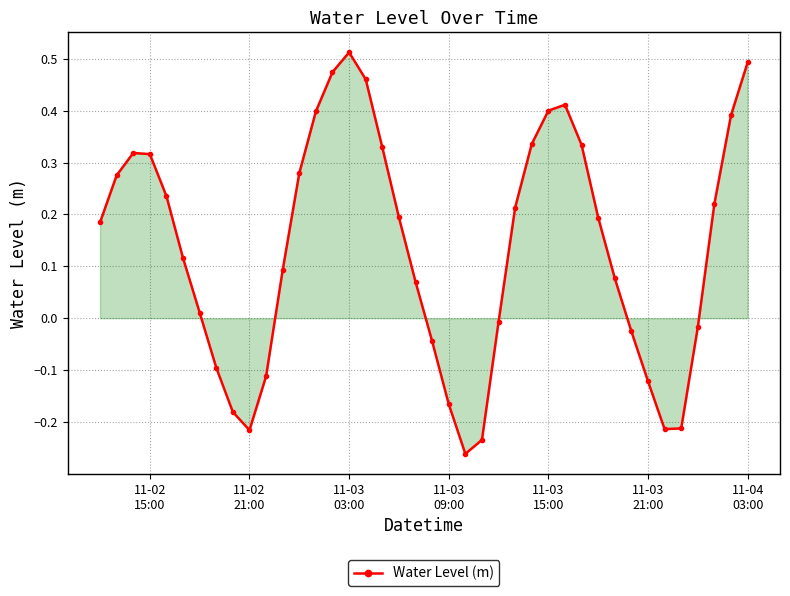

How many points are higher than both their immediate neighbors (excluding endpoints)?

3